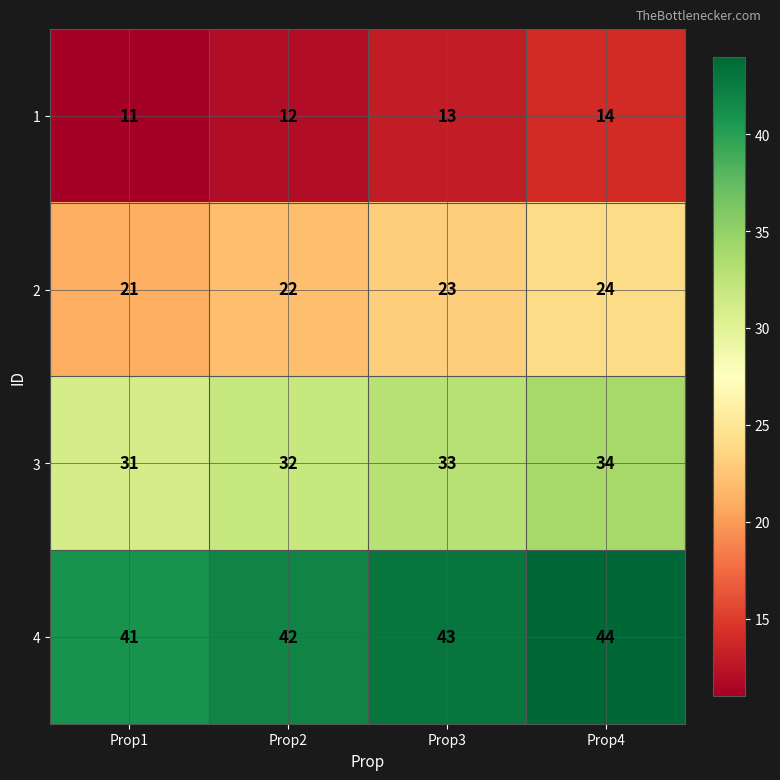

Where is 4 nearest to the value 42?

Prop2